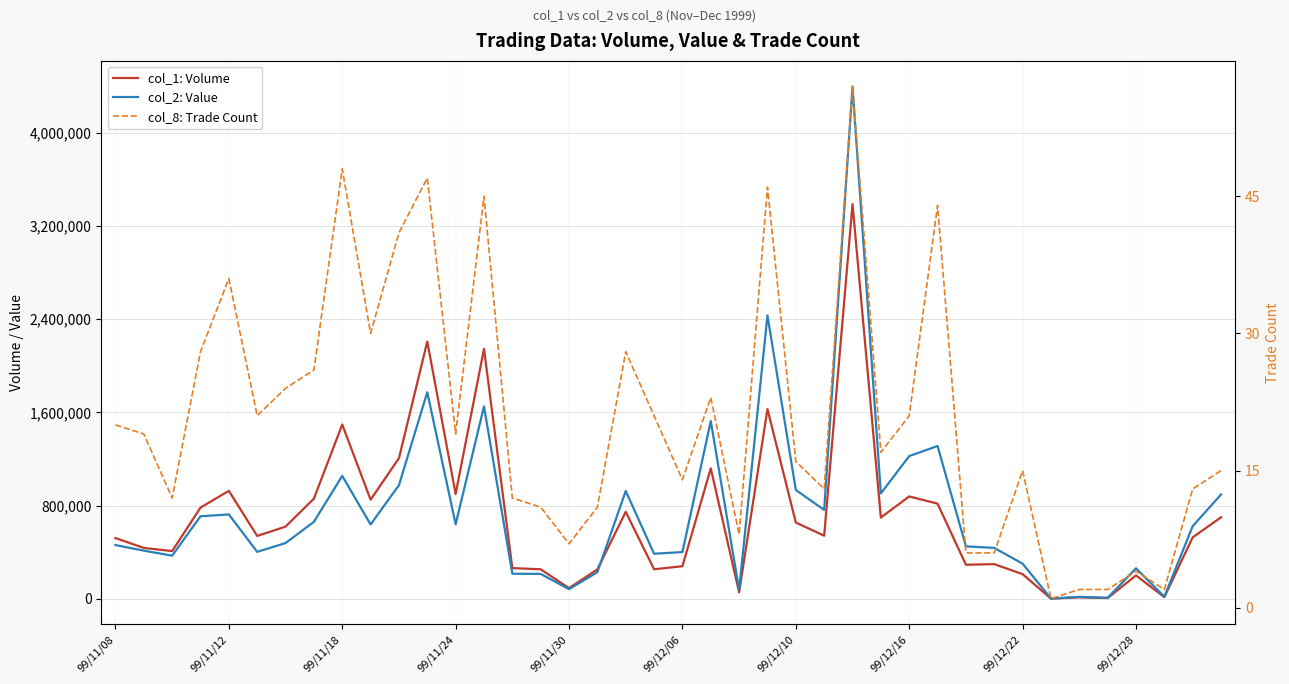

What position from the left is 18?

19